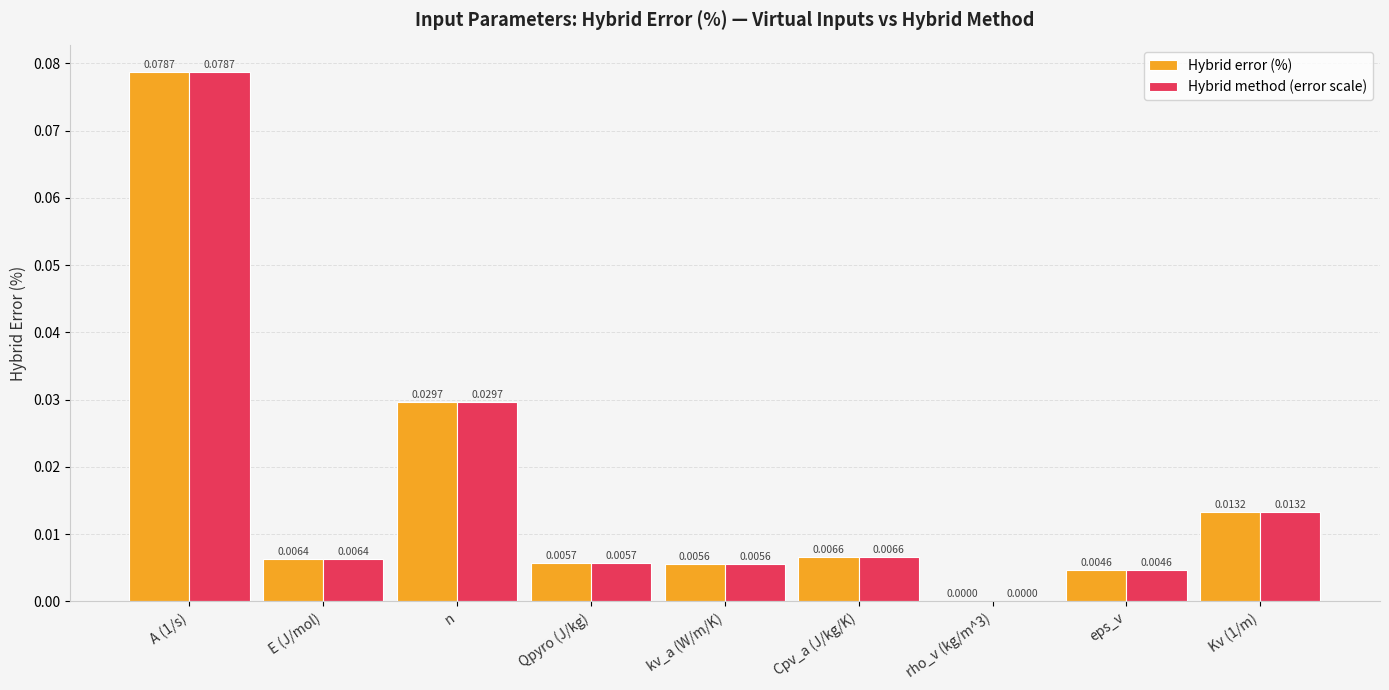

Is the value of Hybrid method (error scale) at A (1/s) greater than the value of Hybrid error (%) at kv_a (W/m/K)?

Yes